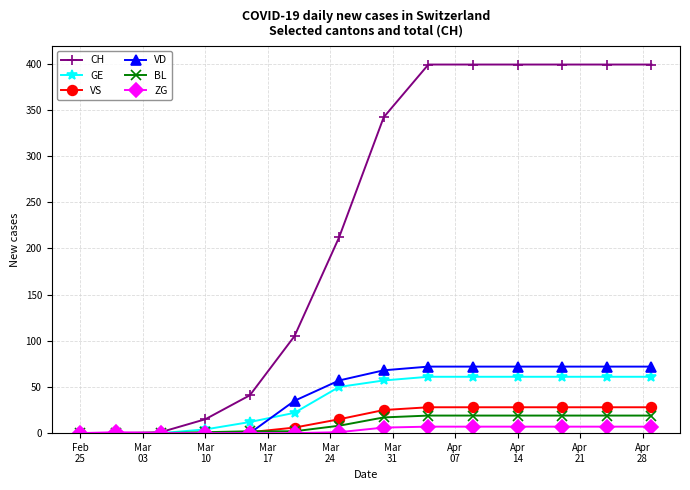

What is the greatest value displayed?

399